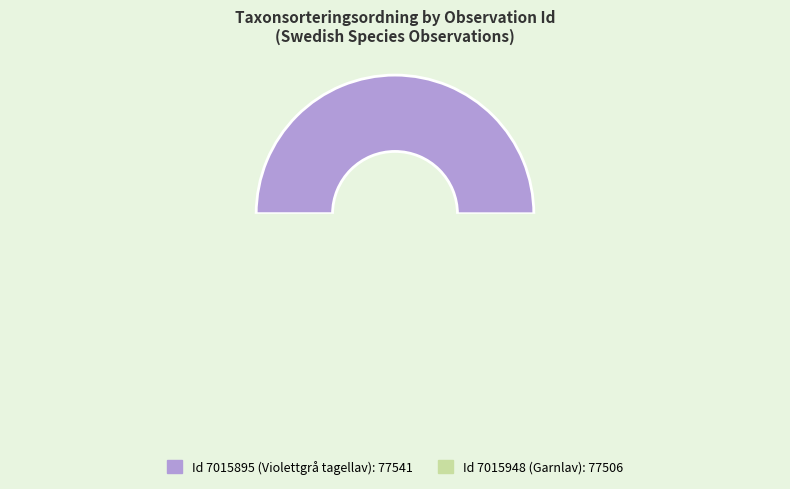

What percentage is NOT represented by 7015895?

50.0%